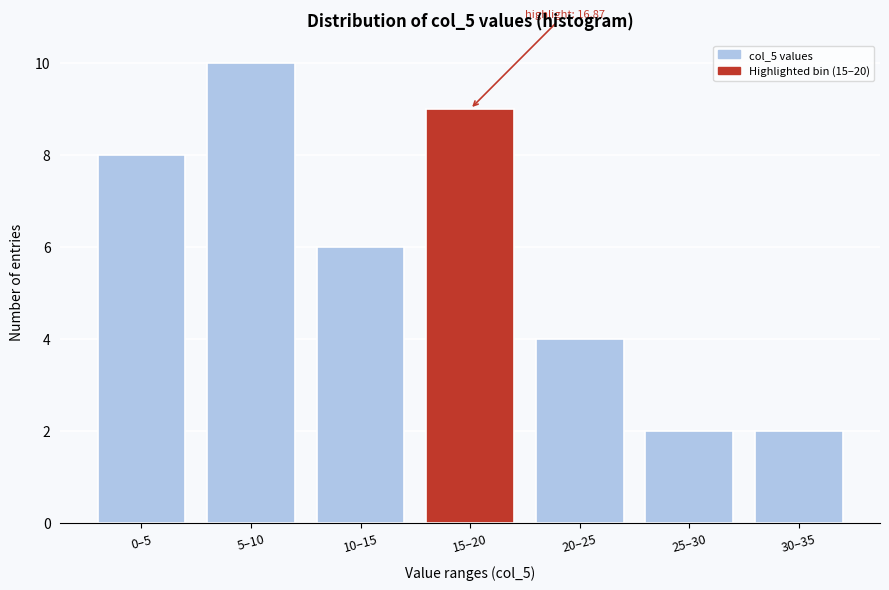

Reading left to right, what are all the values shown in this chart?

8	10	6	9	4	2	2